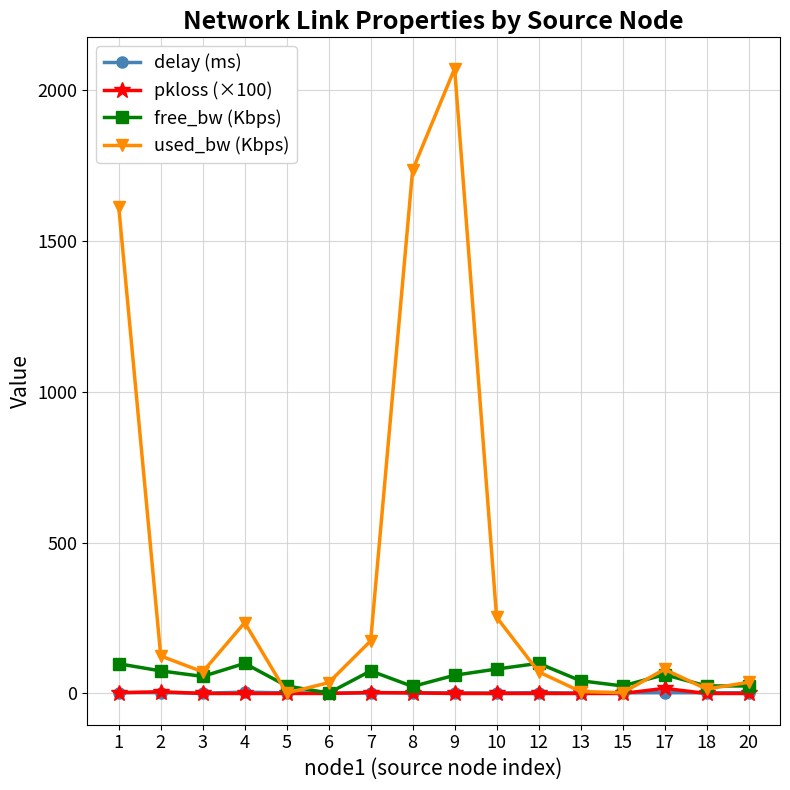

What are all the series names shown in the legend?

delay (ms), pkloss (×100), free_bw (Kbps), used_bw (Kbps)